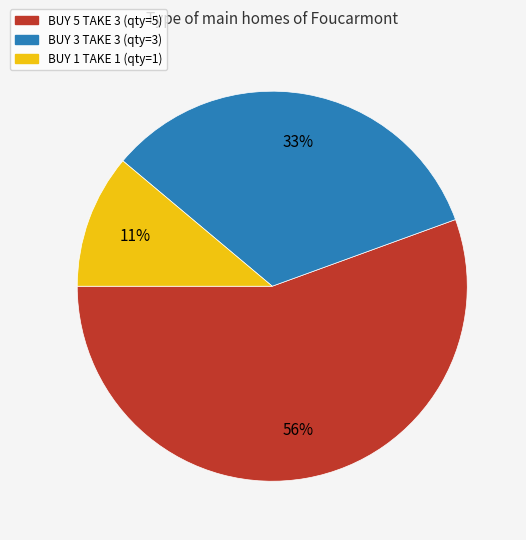

To the nearest percent, what is the average slice percentage?

33%